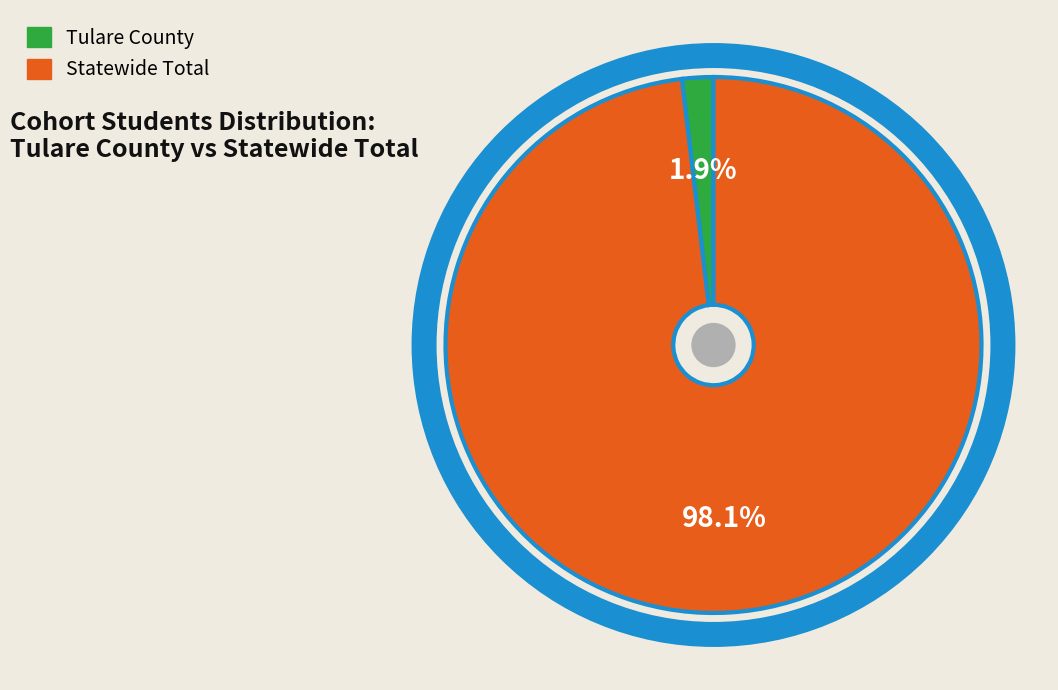

Which category has the smallest portion of the pie?

Tulare County